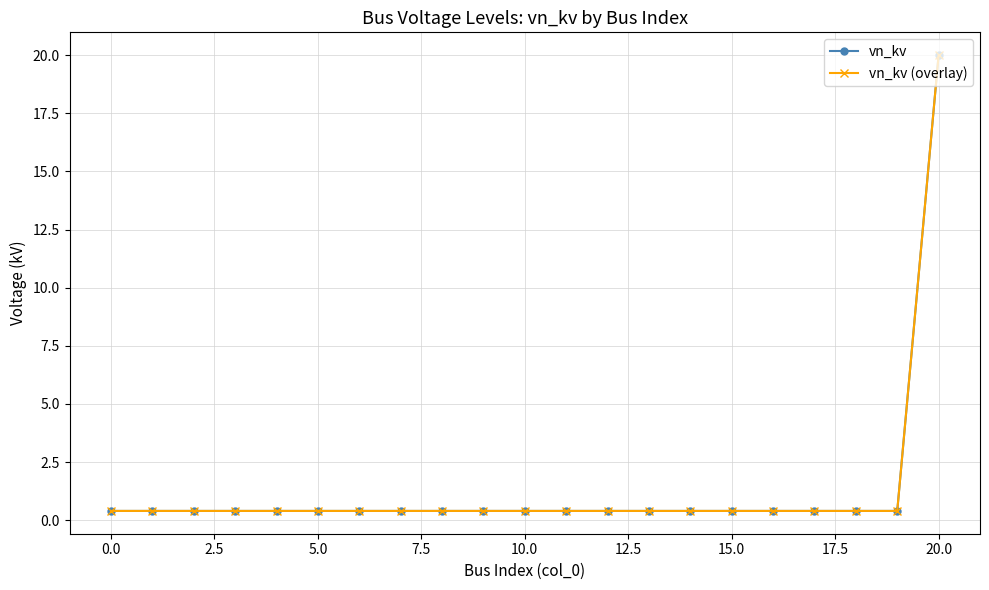

Does the chart have visible grid lines?

Yes